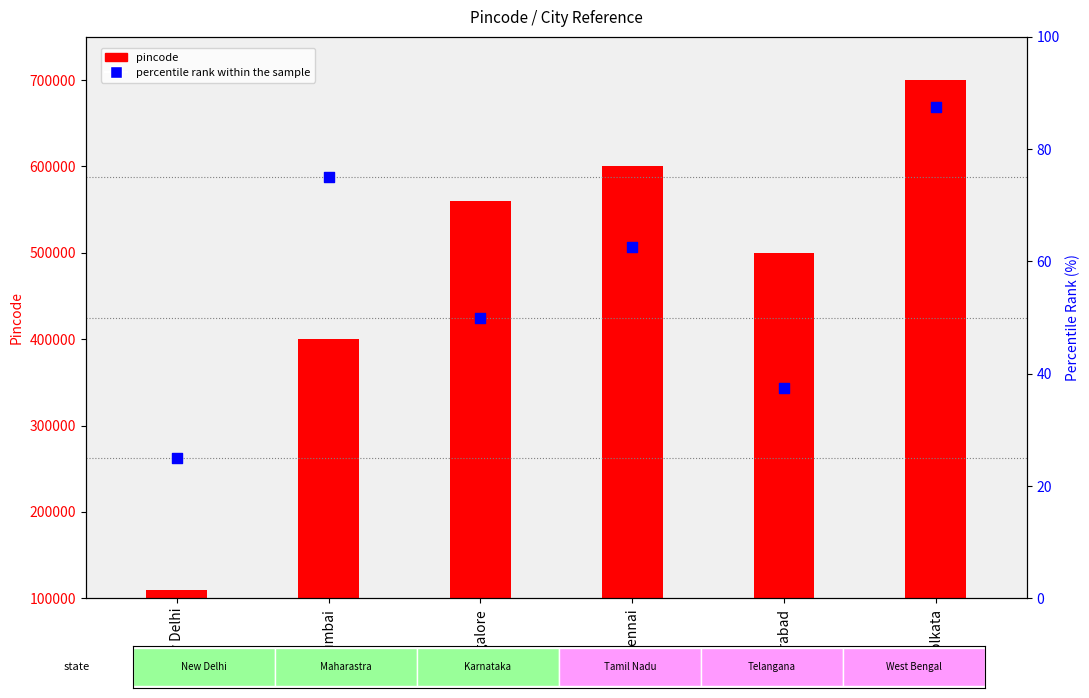

Which has a higher value, Chennai or Hyderabad?

Chennai